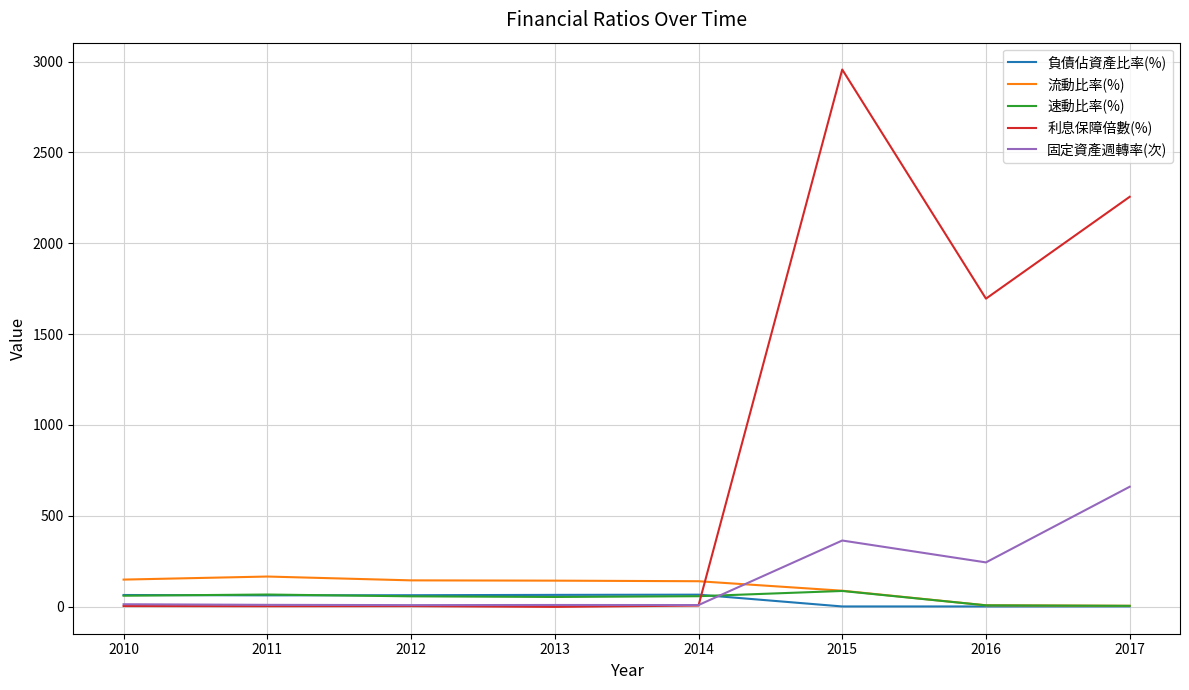

Is it true that 利息保障倍數(%) equals 2255.5 at 2017?

True